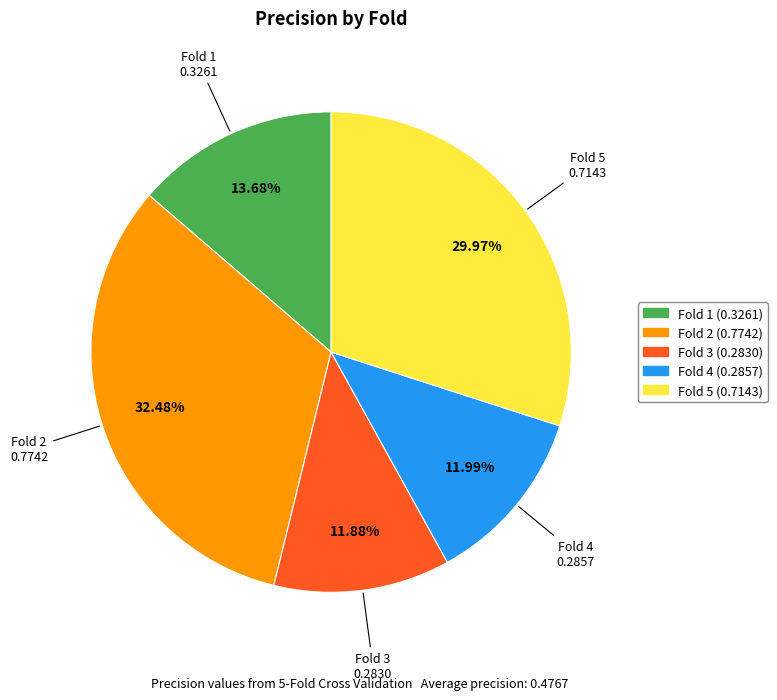

Does Fold 1 represent more than half of the total?

No